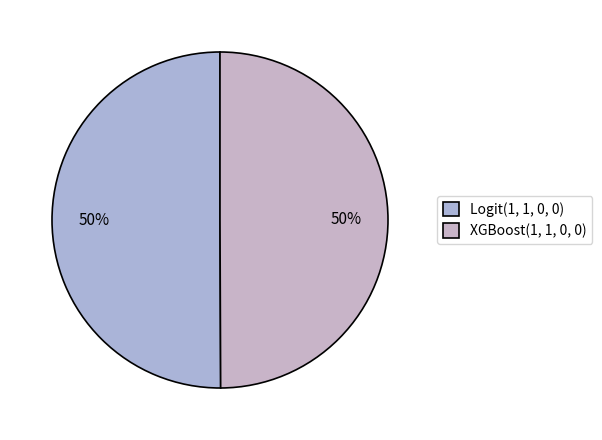

What is the smallest slice in the pie chart?

XGBoost(1, 1, 0, 0)